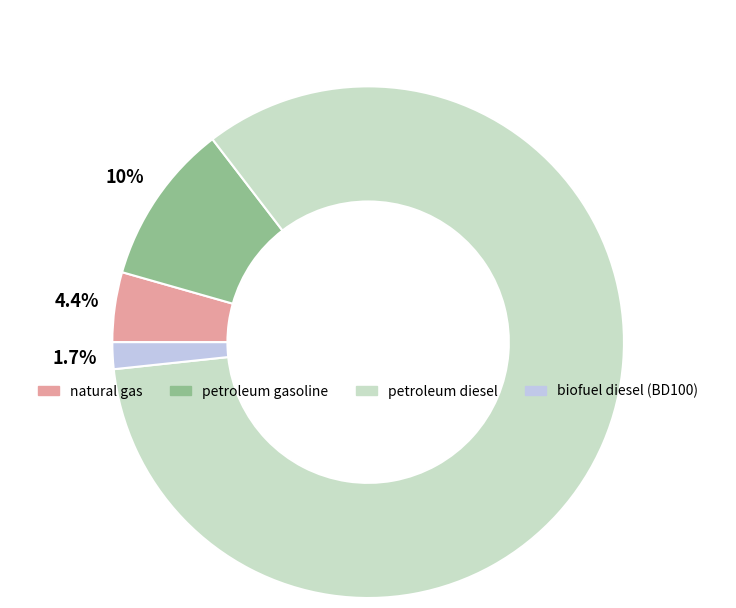

What percentage is NOT represented by petroleum gasoline?

89.8%